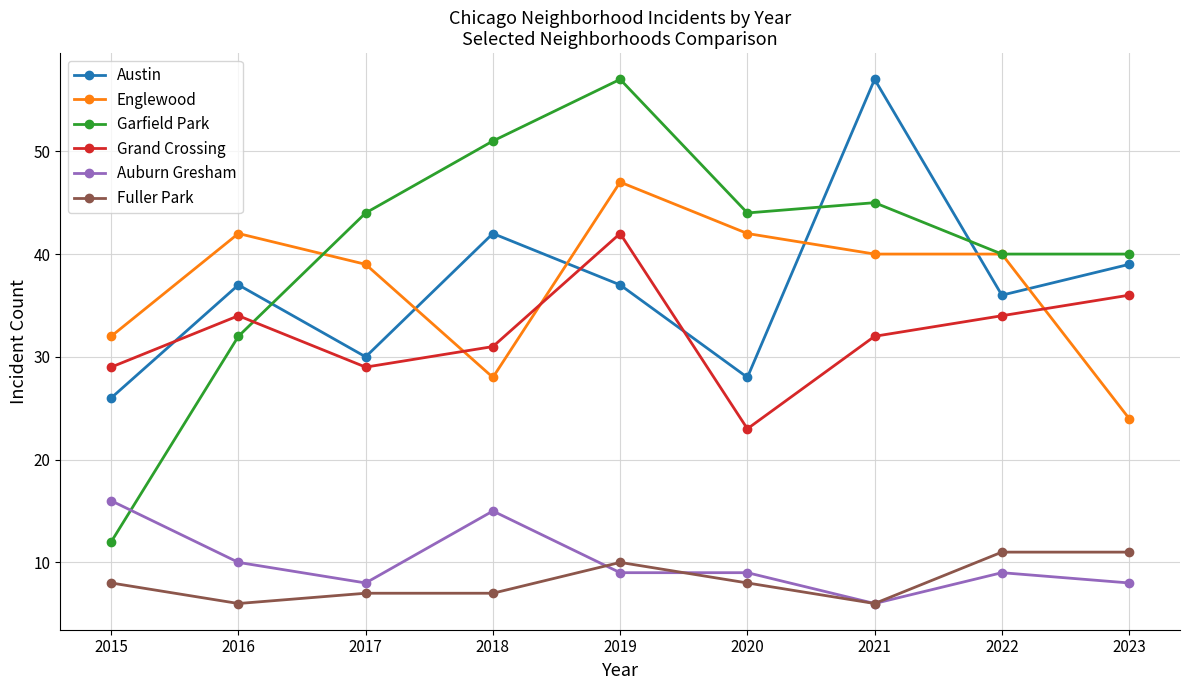

What is the difference between the highest and lowest values at 2021?

51